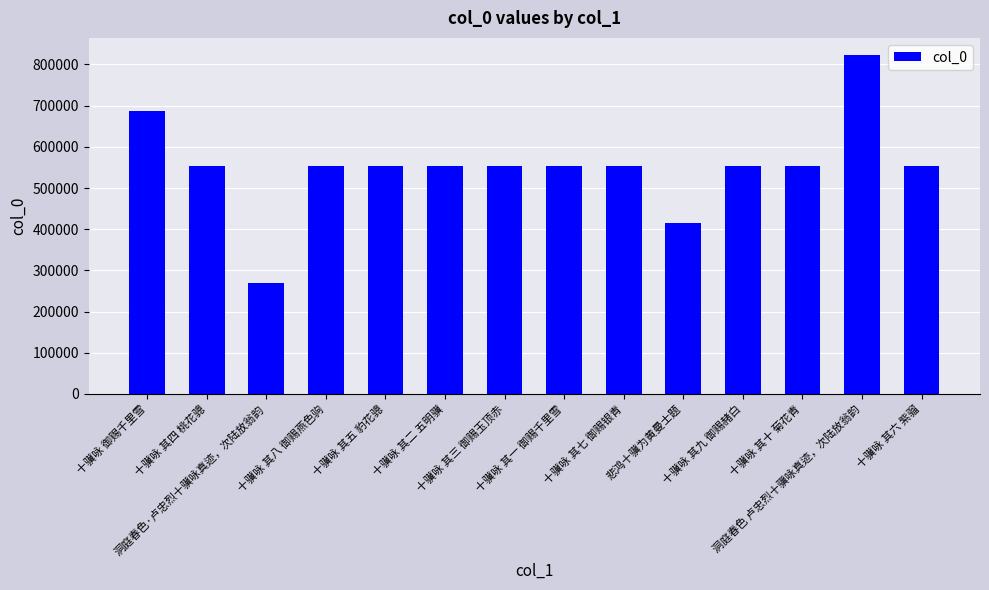

The value at 十骥咏 御赐千里雪 is 194880. True or false?

False